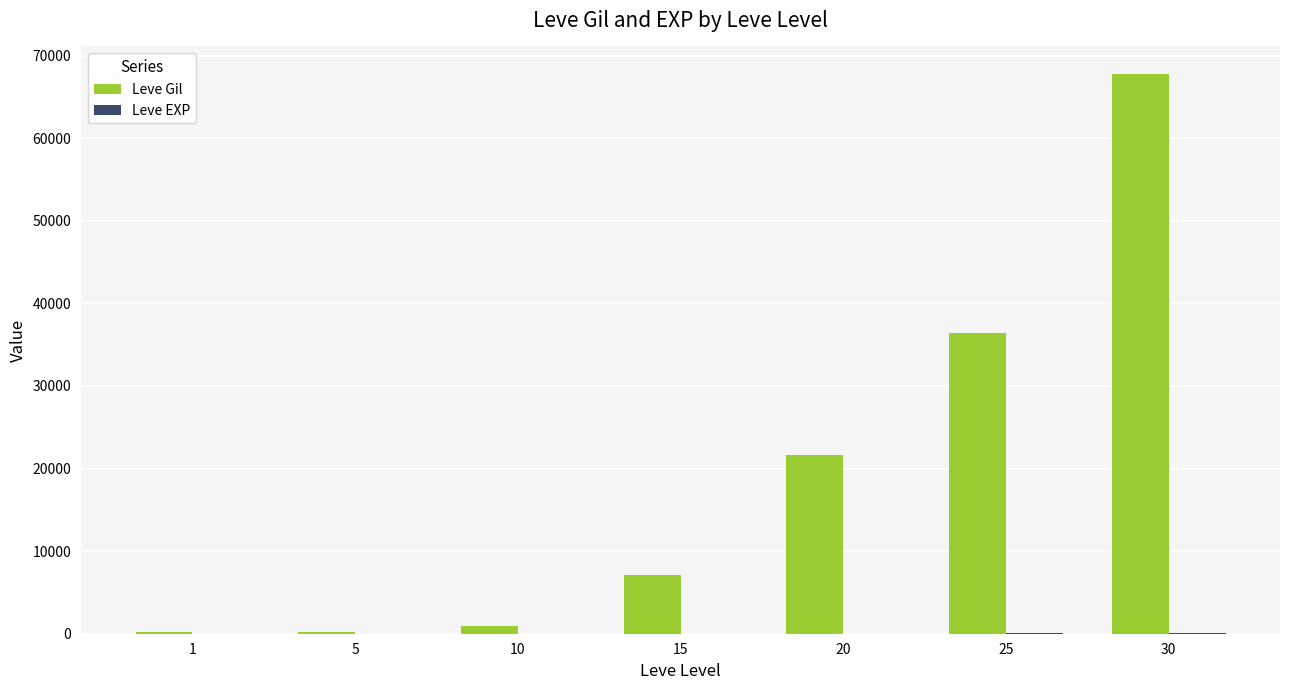

Which series has the largest total across all categories?

Leve Gil